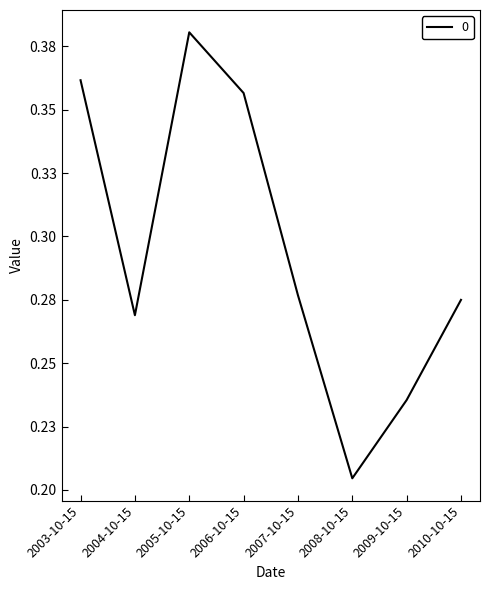

Reading left to right, list all the values displayed in this chart.

2003-10-15=0.4	2004-10-15=0.3	2005-10-15=0.4	2006-10-15=0.4	2007-10-15=0.3	2008-10-15=0.2	2009-10-15=0.2	2010-10-15=0.3